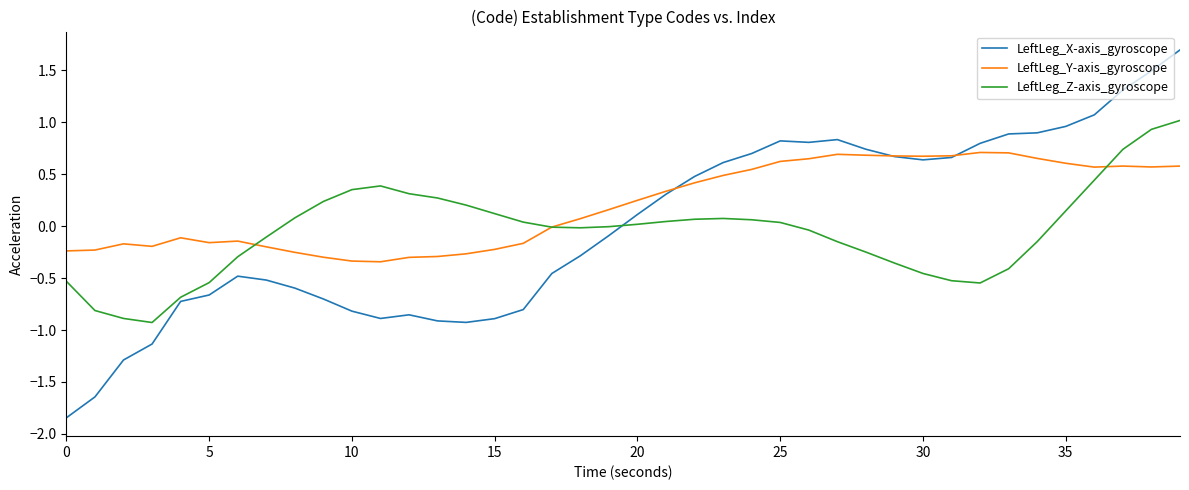

What is the difference between the second highest and minimum values in the LeftLeg_Z-axis_gyroscope series?

1.9